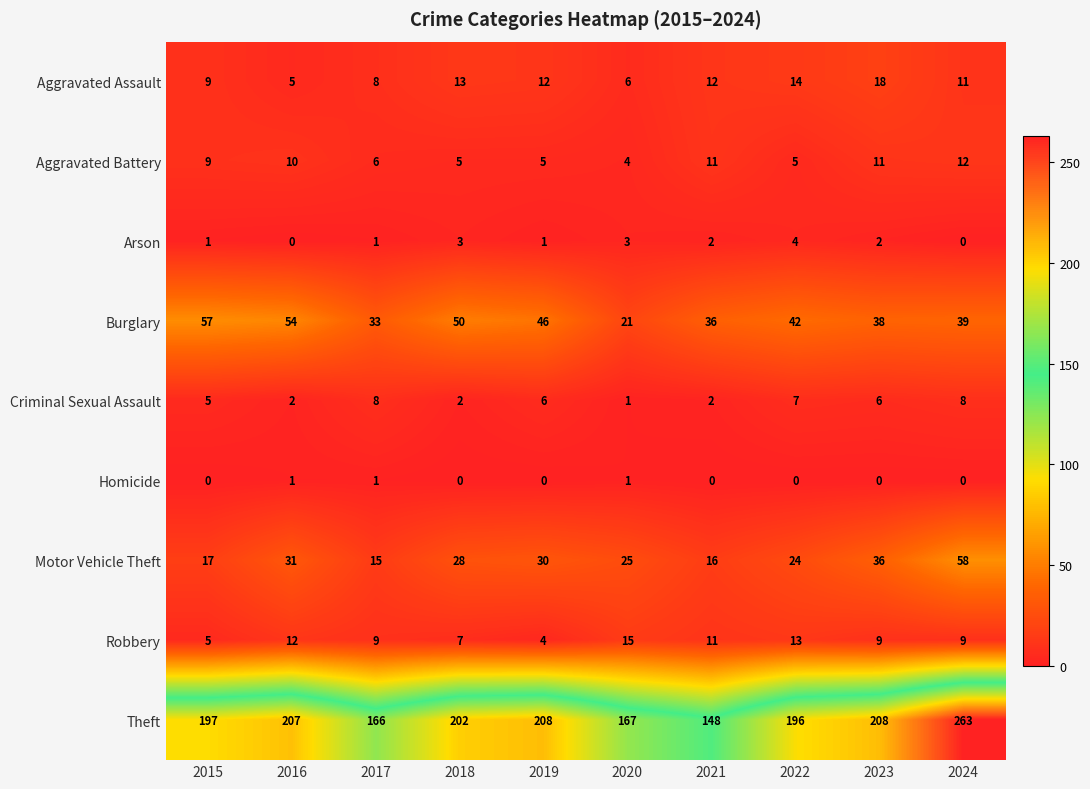

List the series in order of their peak value, lowest first.

Homicide, Arson, Criminal Sexual Assault, Aggravated Battery, Robbery, Aggravated Assault, Burglary, Motor Vehicle Theft, Theft